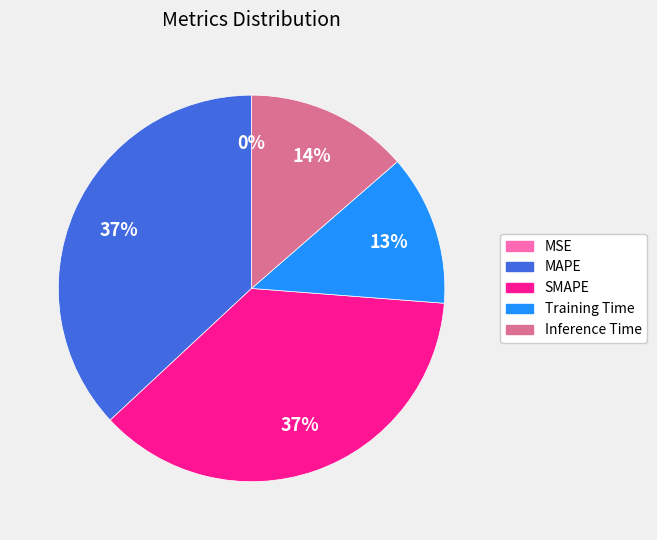

The MAPE slice represents 37% of the pie. True or false?

True